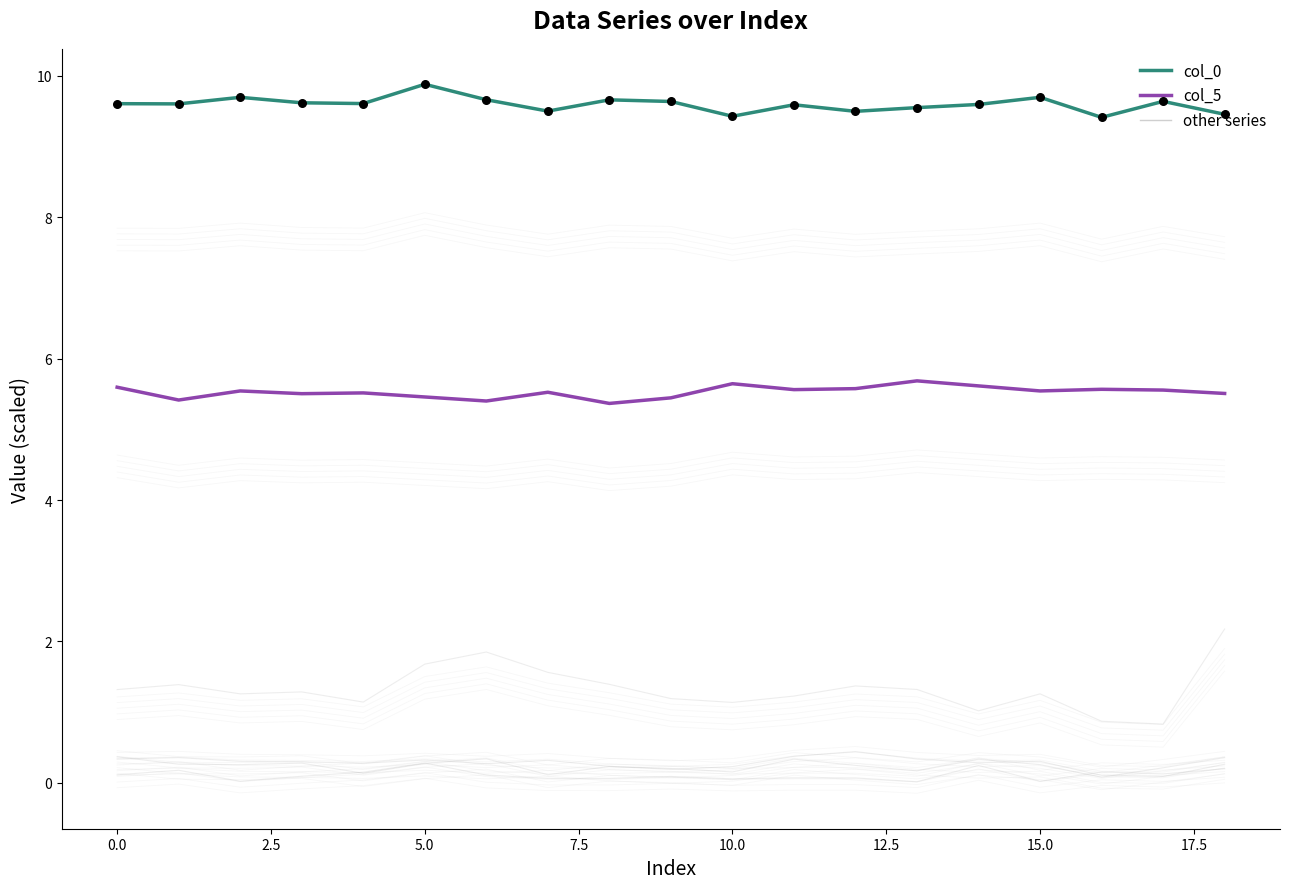

Which series has the largest Y range (max minus min)?

col_2